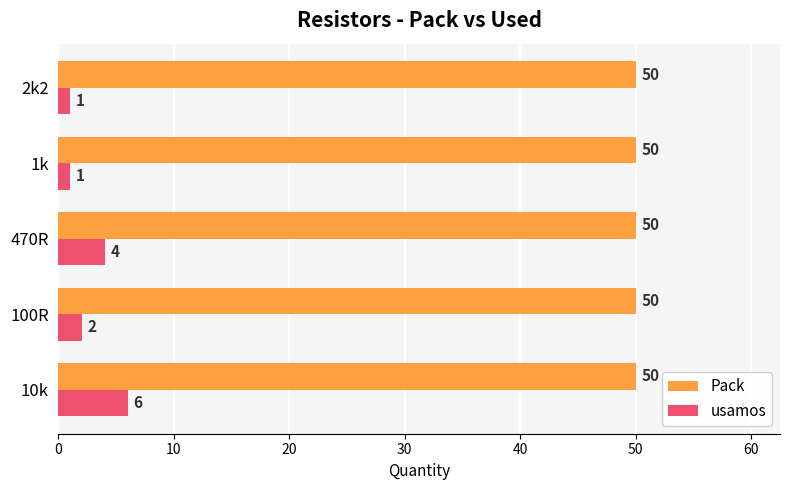

What is the difference between the highest and lowest values at 470R?

46